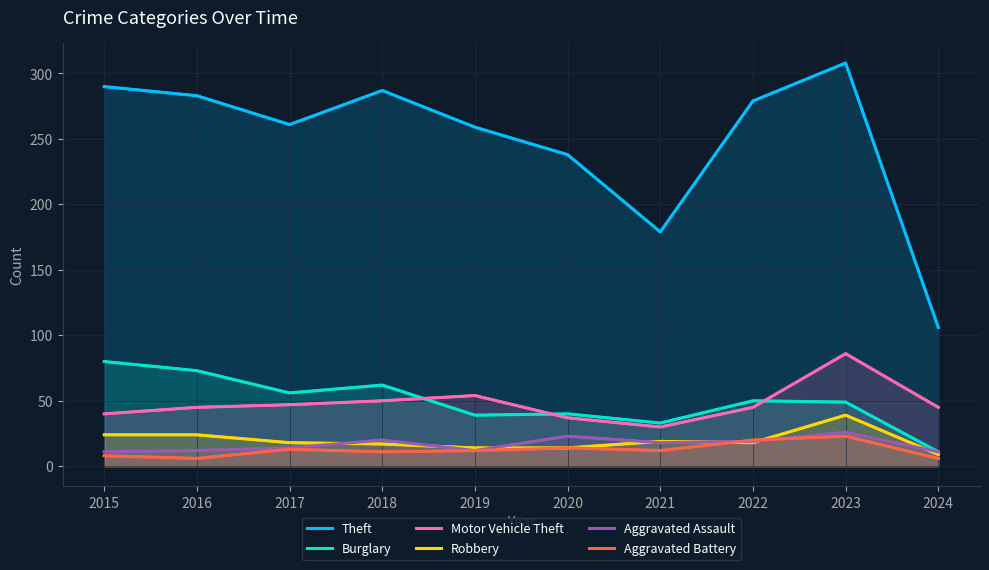

At how many categories does at least one series exceed 122?

9